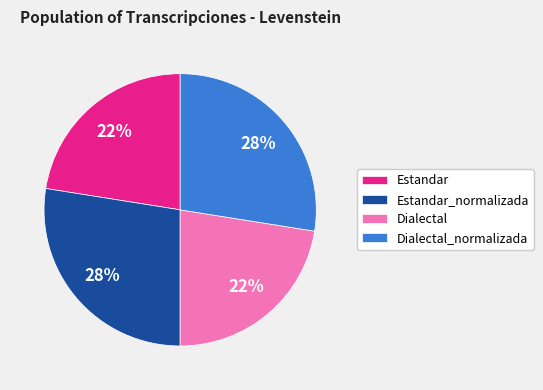

Is it true that Estandar is 22% of the pie?

True